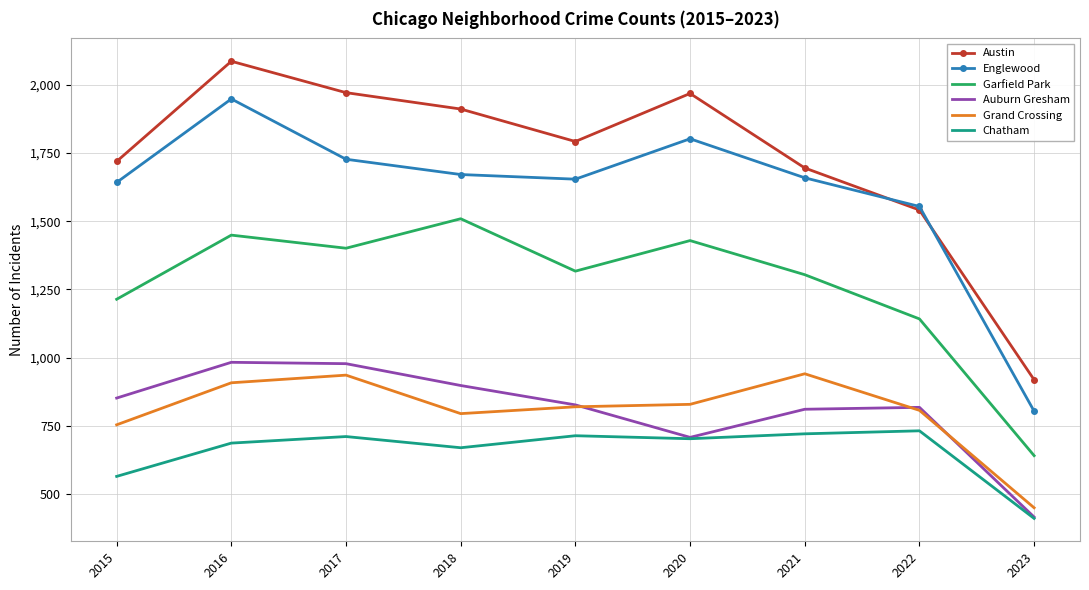

Which series has the largest range (max minus min)?

Austin